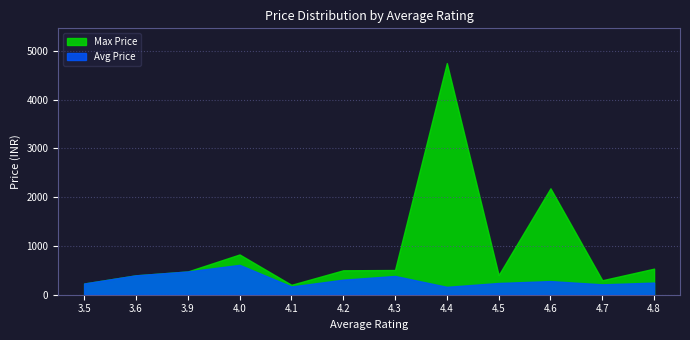

How many lines are shown in the chart?

2